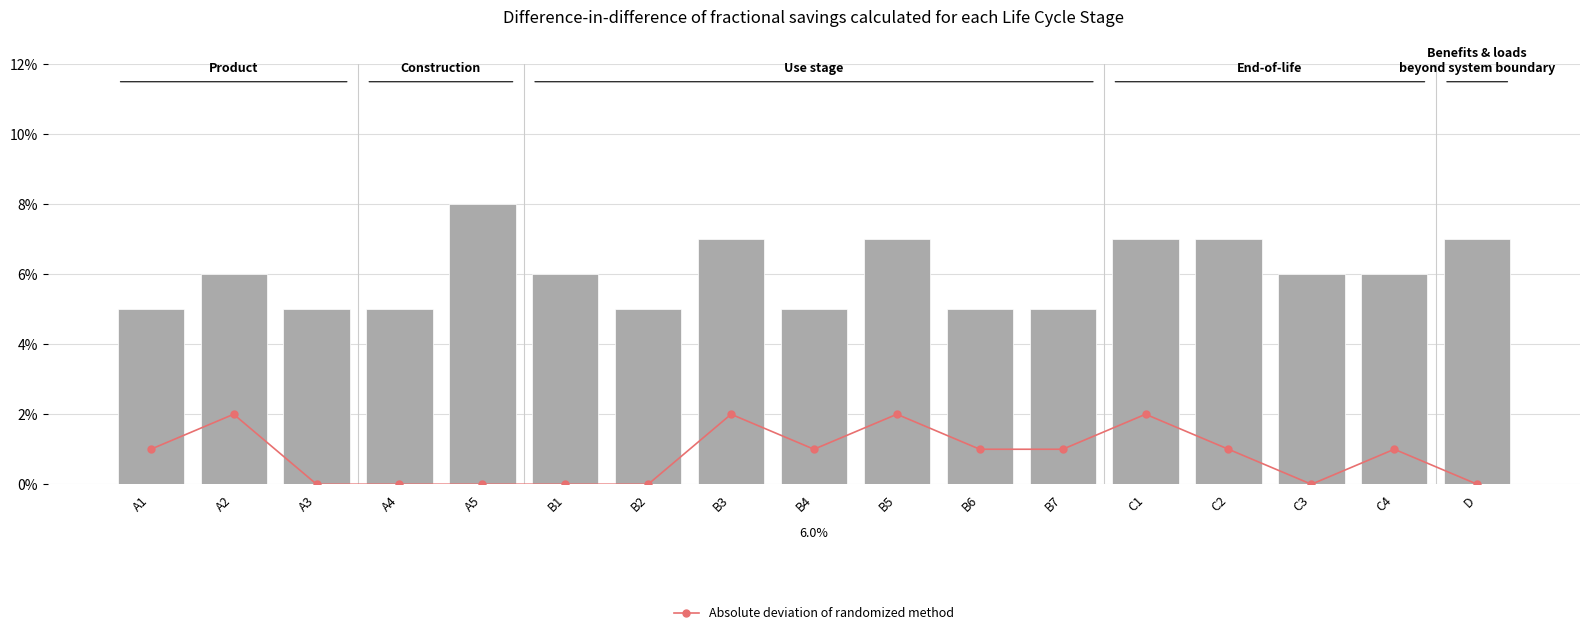

Which series changed the most between A4 and B5?

Absolute deviation of randomized method